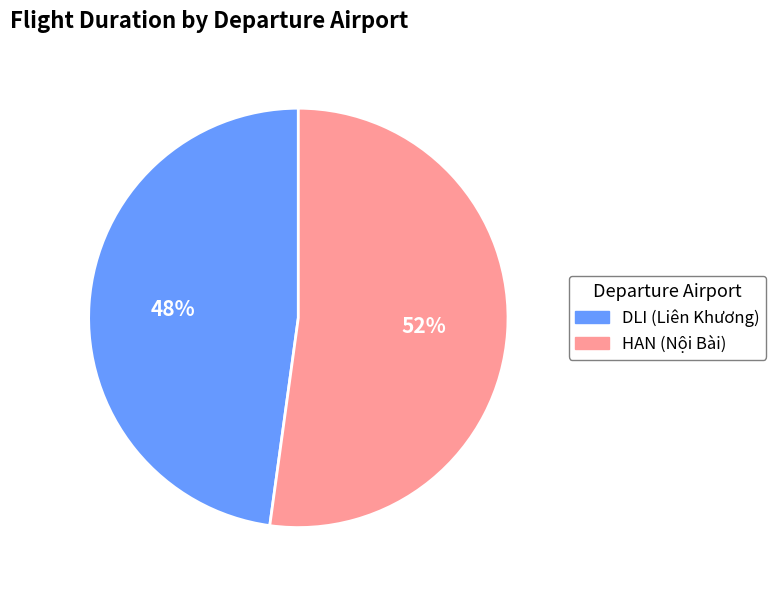

How many slices are in this pie chart?

2